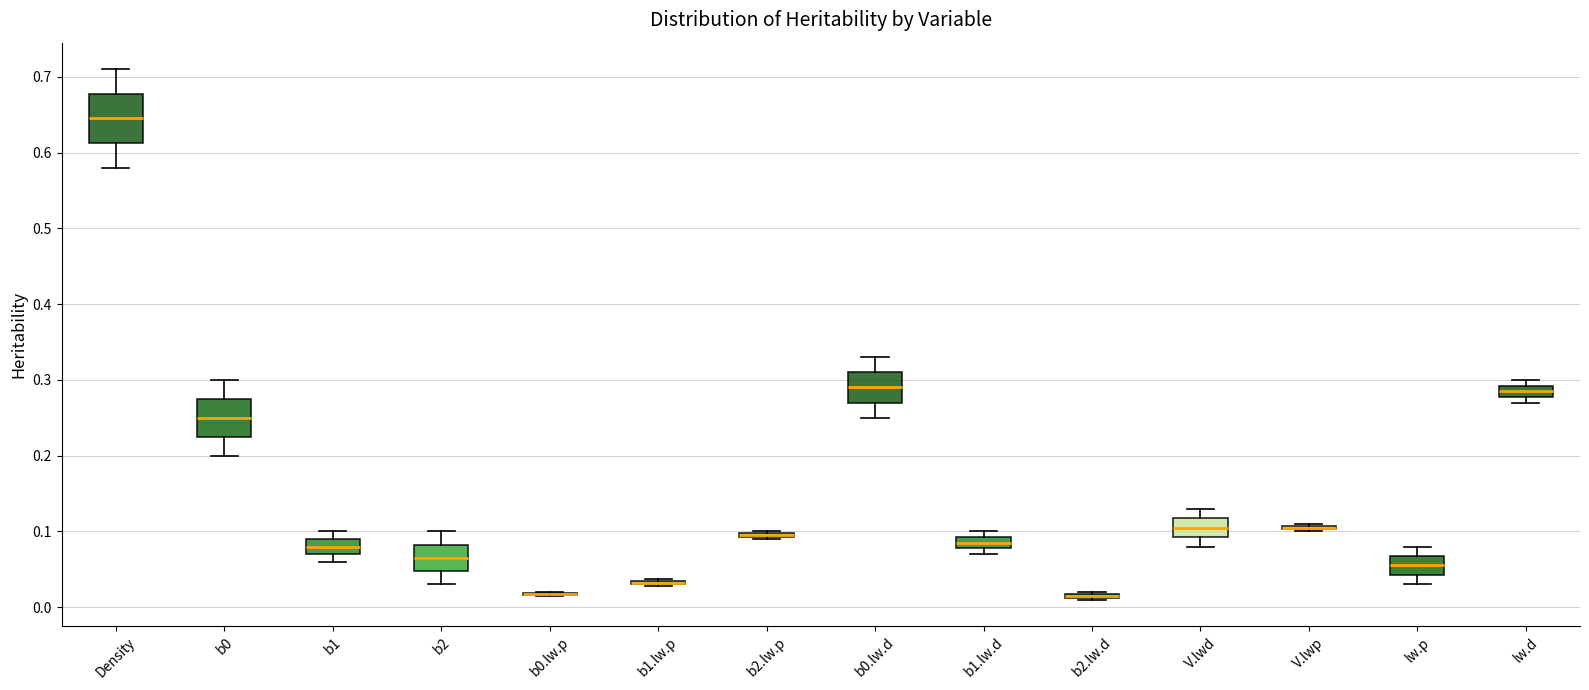

Where is the upper edge of the box for V.lwd on the y-axis? The values are not printed on the chart, so give them approximately, as read against the axis.

0.12